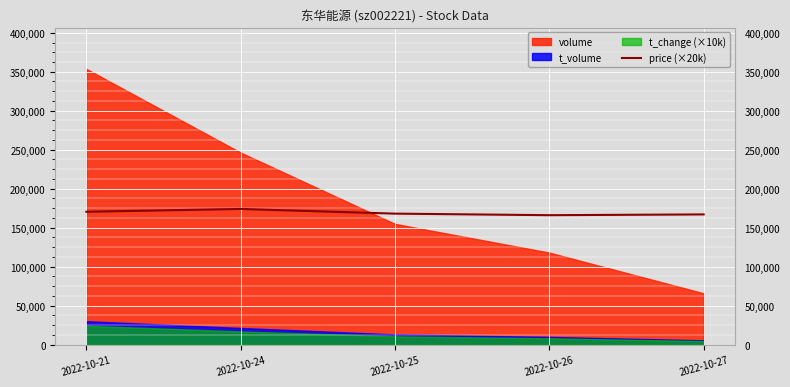

The value at 2022-10-25 is 57236. True or false?

False